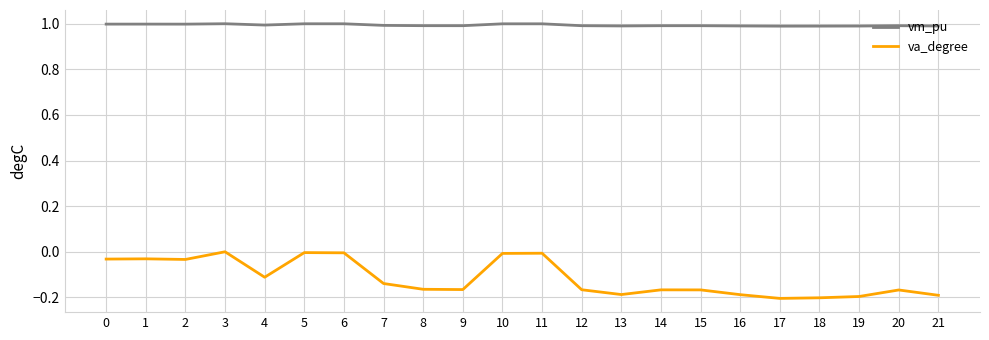

Is the value of va_degree at 15 greater than the value of vm_pu at 3?

No